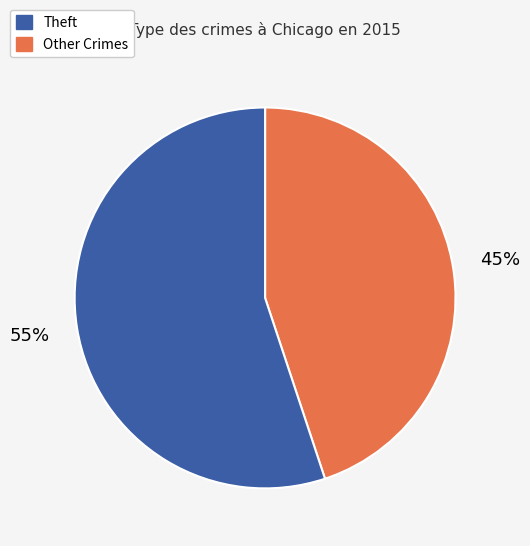

Is there any slice that represents more than half of the pie?

Yes